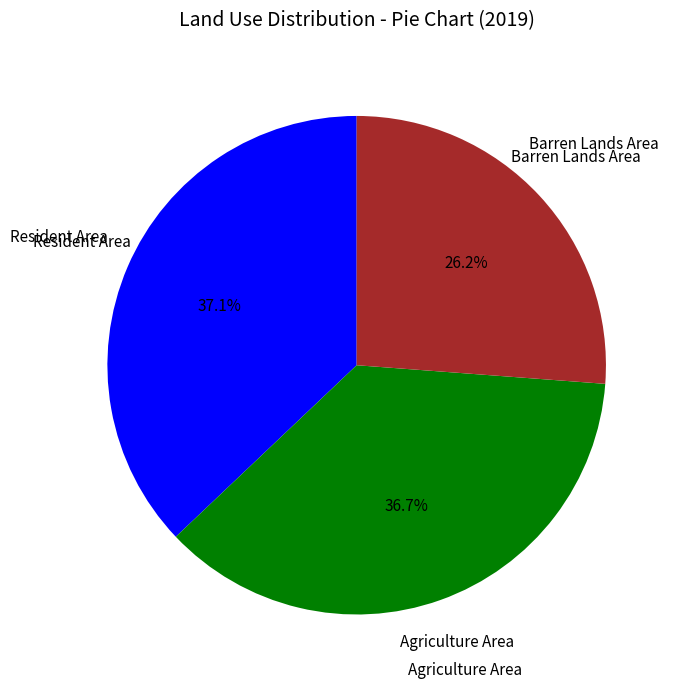

Is there a majority slice in this chart?

No